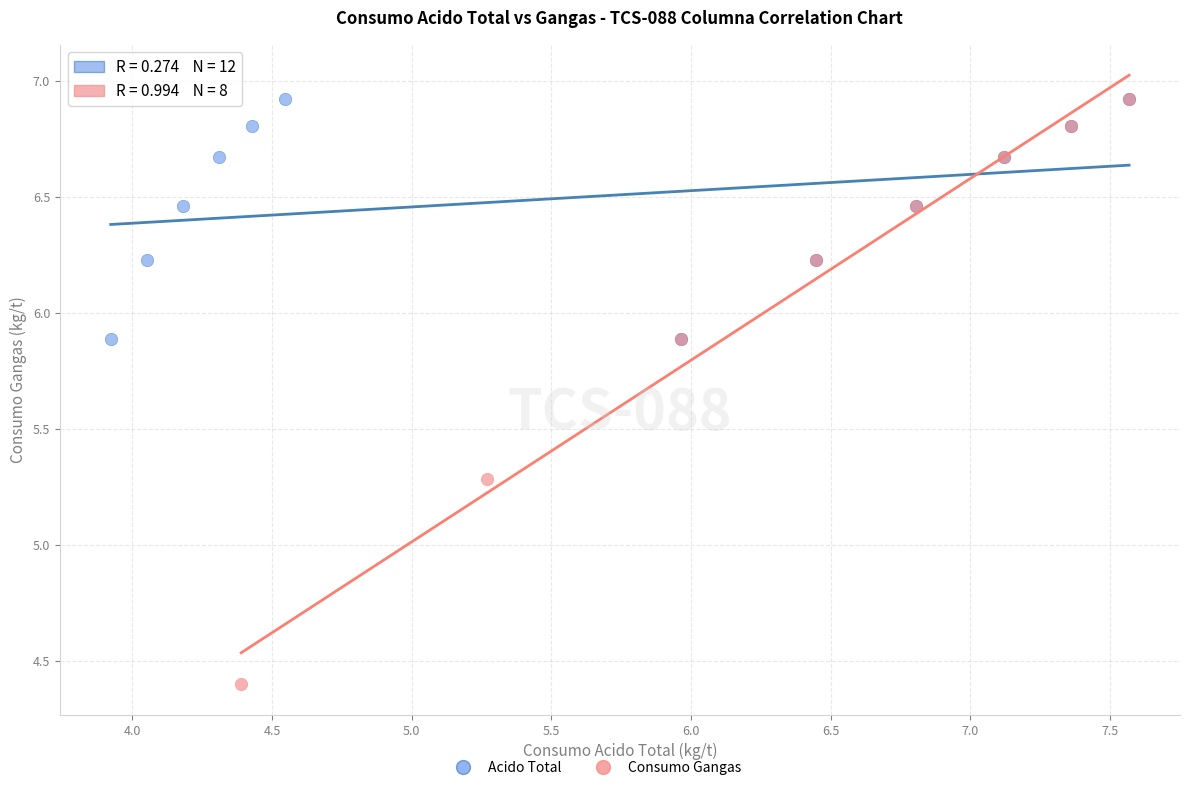

Which series has the largest Y range (max minus min)?

Consumo Gangas